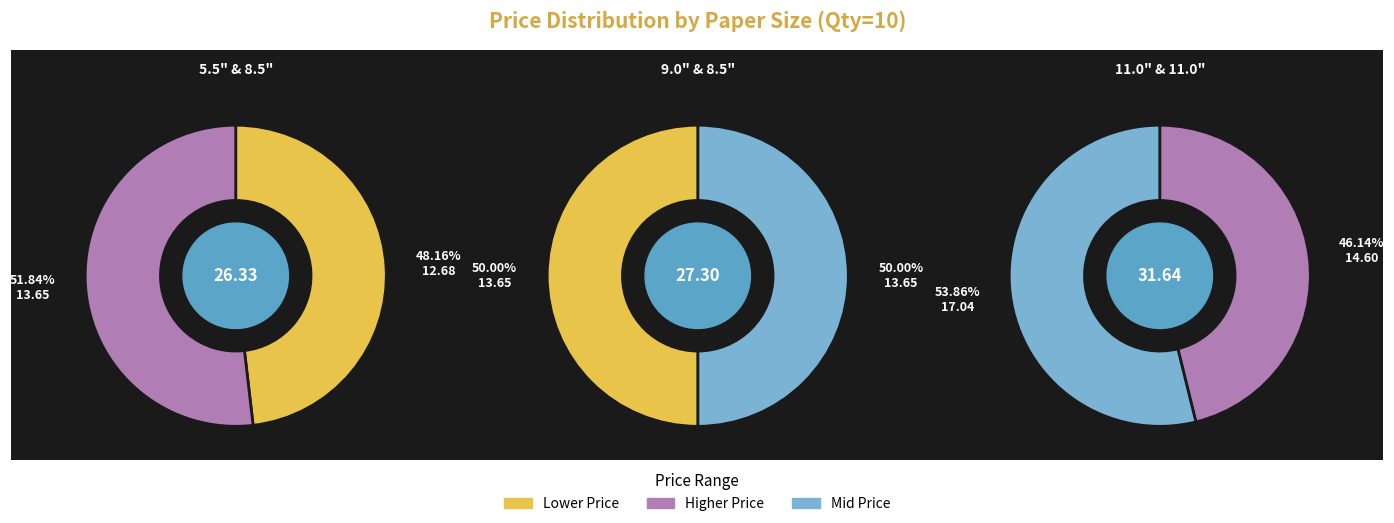

Count the number of slices in the pie.

6